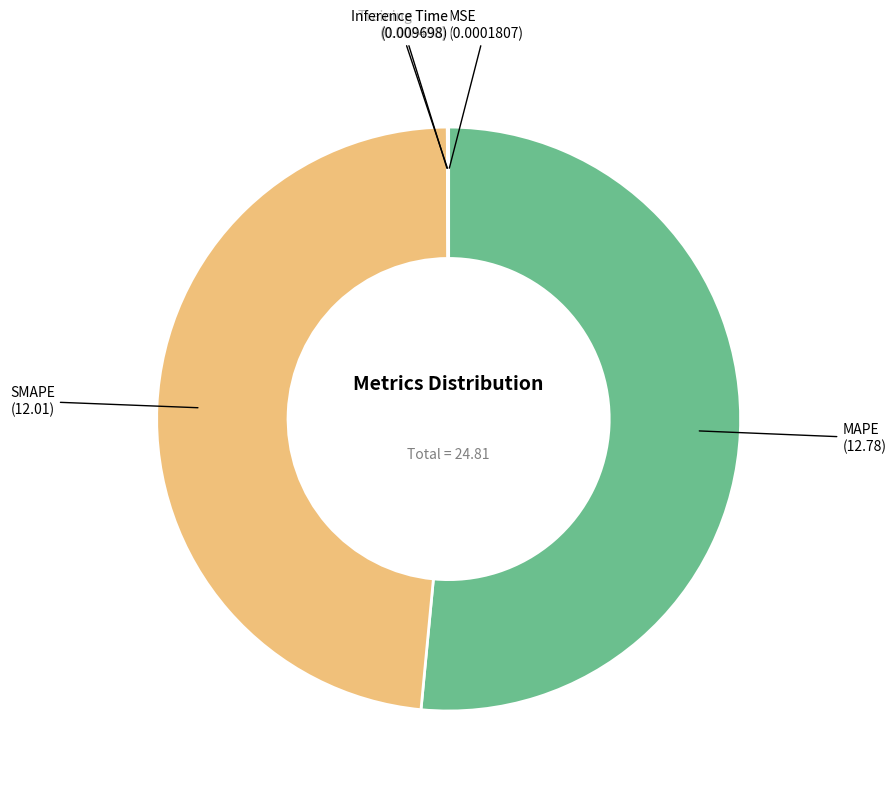

Which category accounts for the majority?

MAPE